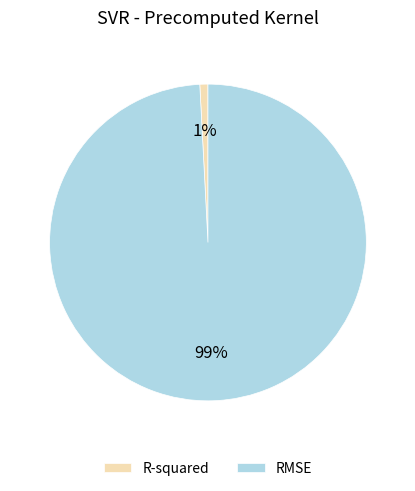

To the nearest percent, what portion does R-squared represent?

1%